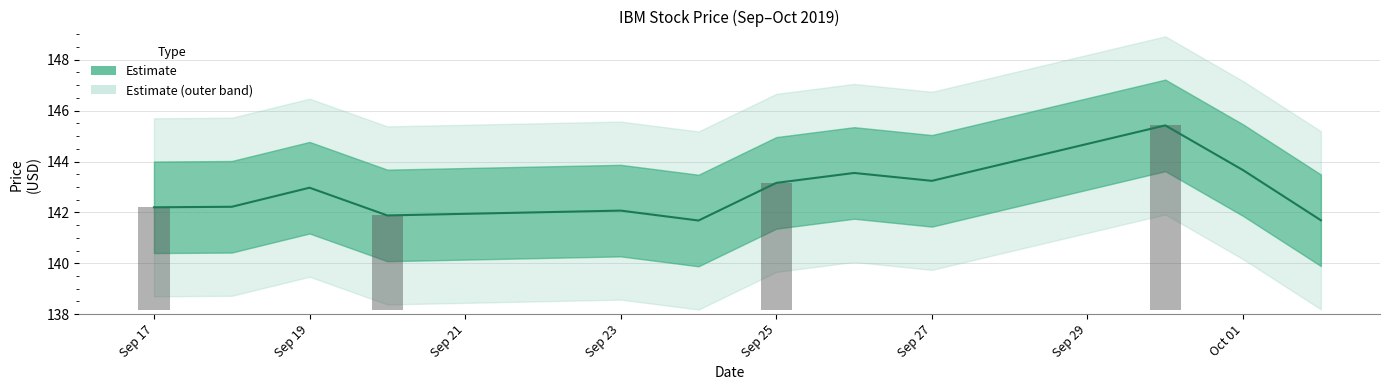

Are the bars grouped side by side (vs. stacked)?

No